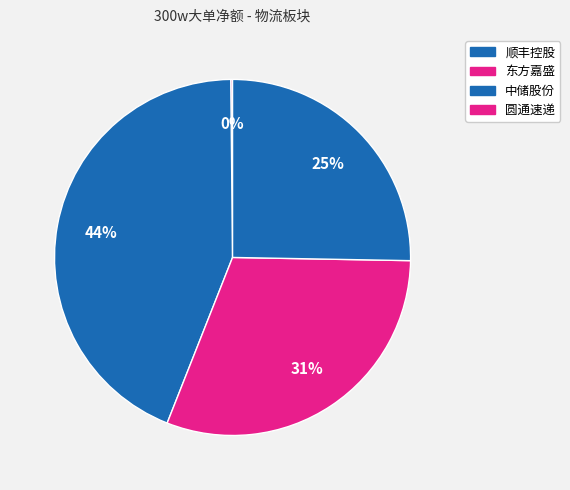

Is it true that 顺丰控股 is 1% of the pie?

False